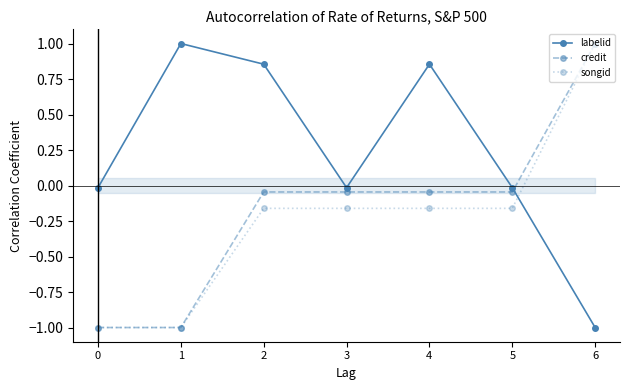

Does the chart have visible grid lines?

No